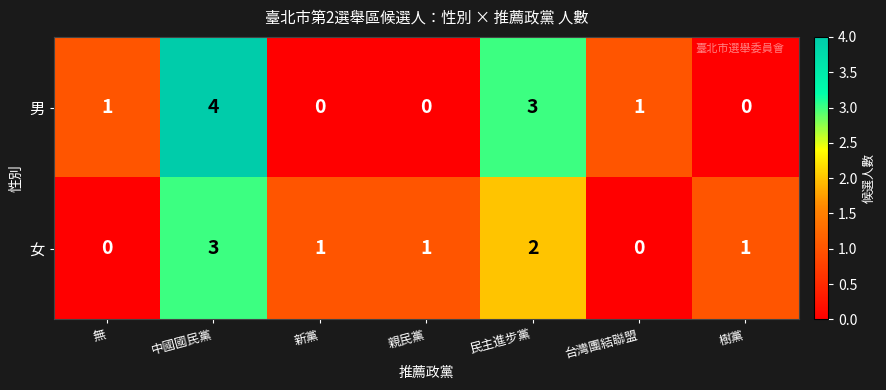

Reading left to right, list all the values displayed in this chart.

男: 1	4	0	0	3	1	0
女: 0	3	1	1	2	0	1